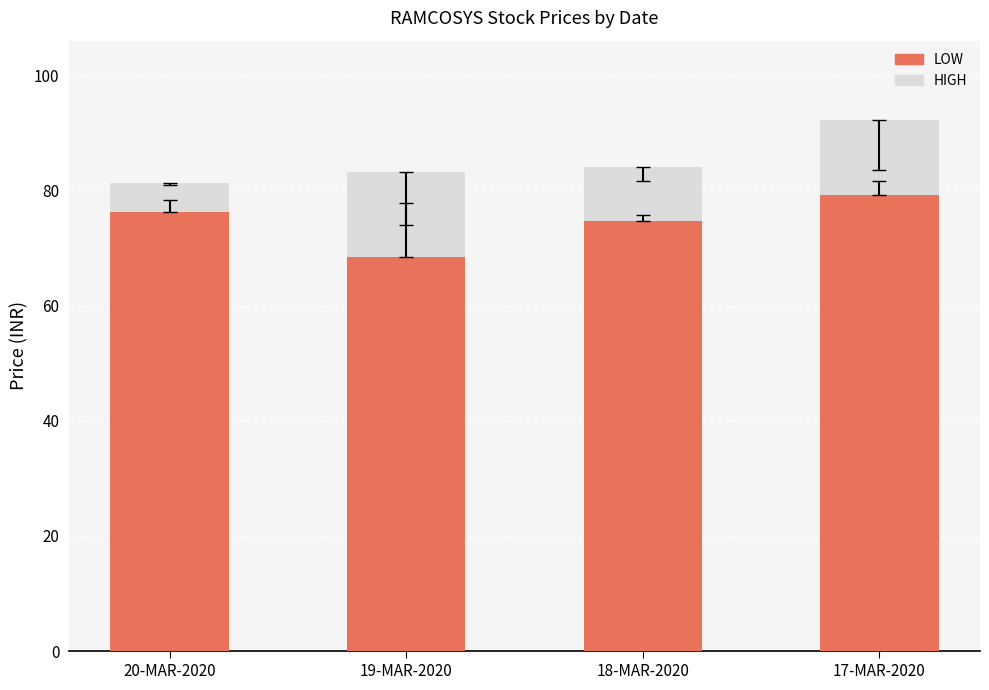

At which category is the sum across all series the highest?

17-MAR-2020